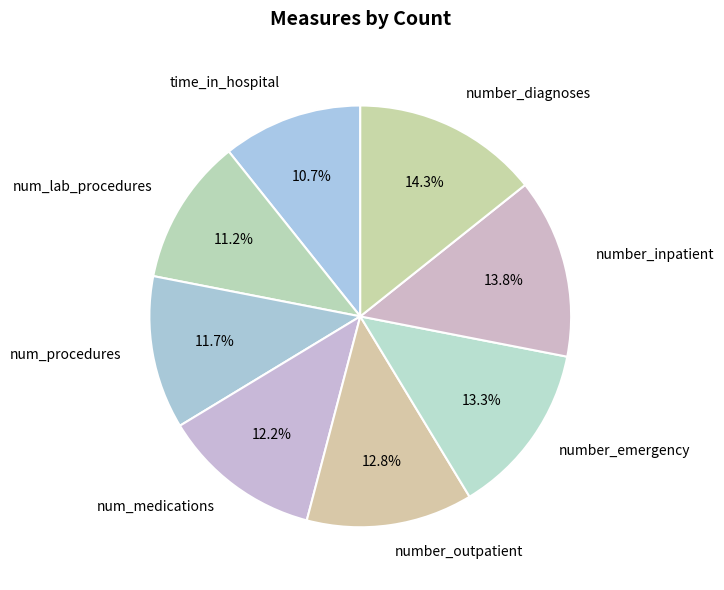

The num_lab_procedures slice represents 1% of the pie. True or false?

False